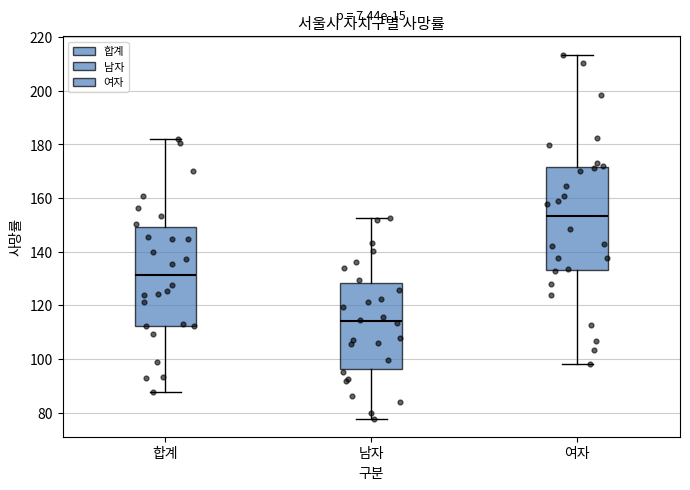

Which box's median line is the lowest?

남자